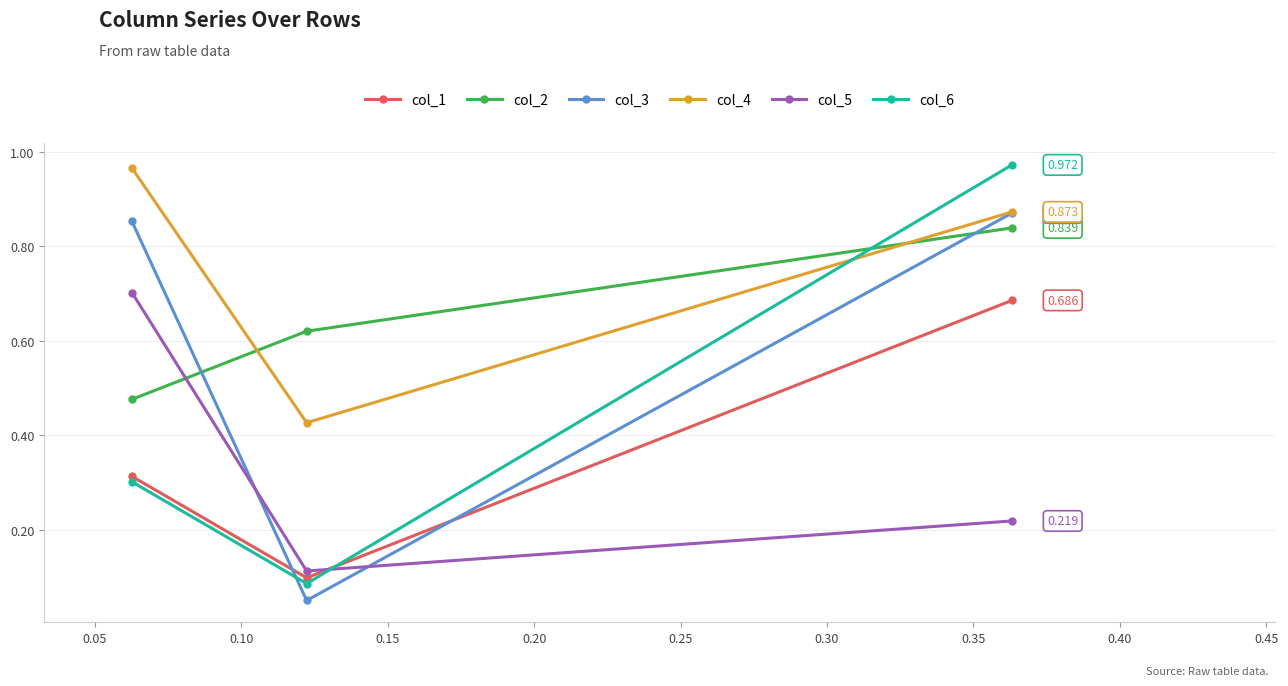

What is the difference between the maximum and minimum values in the col_6 series?

0.9